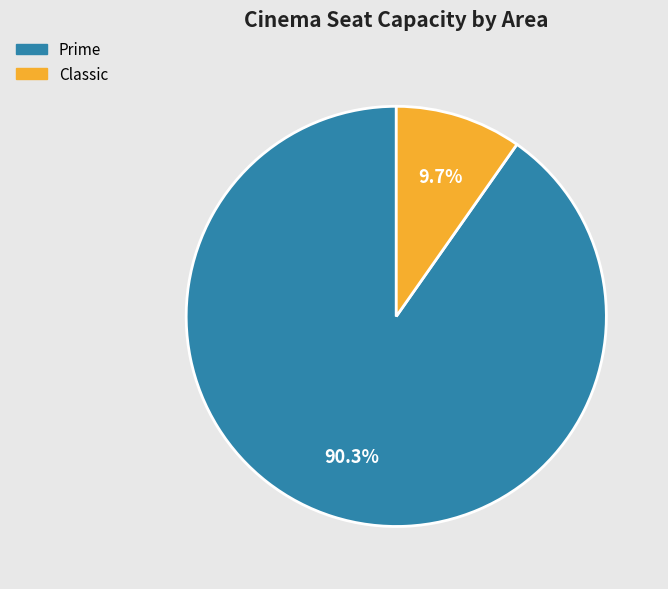

Is it true that Classic is 18% of the pie?

False